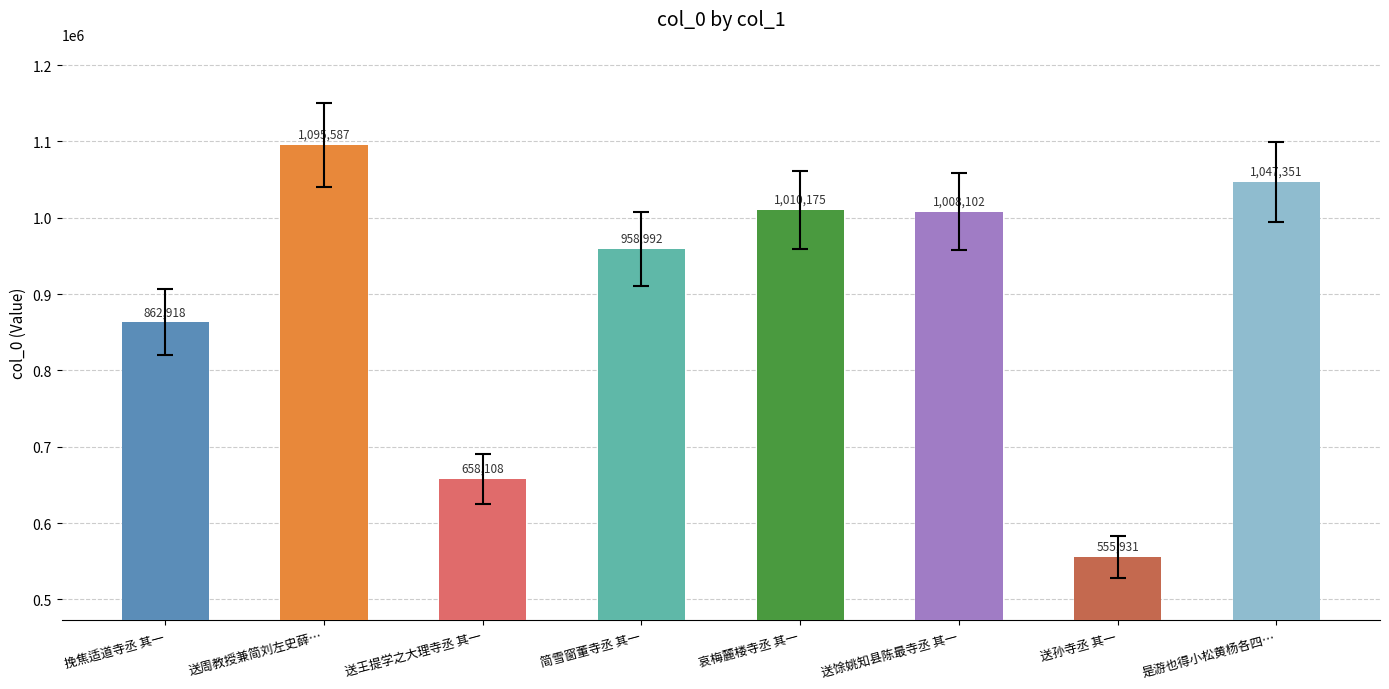

What is the average value?

899646